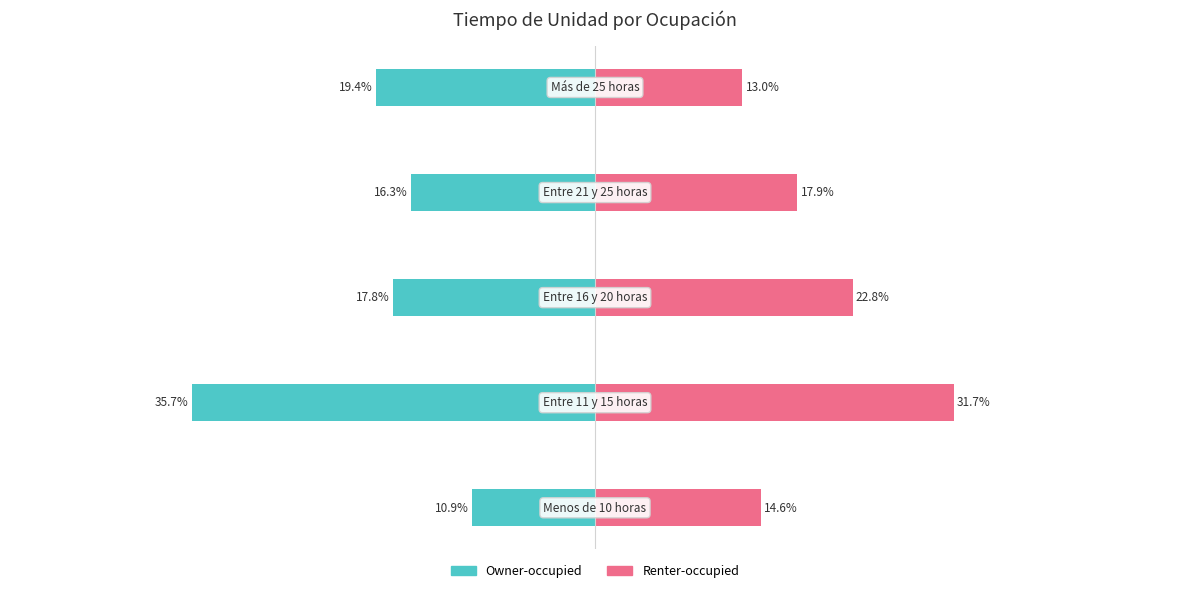

The Renter-occupied series shows 14.6 at 0. True or false?

True